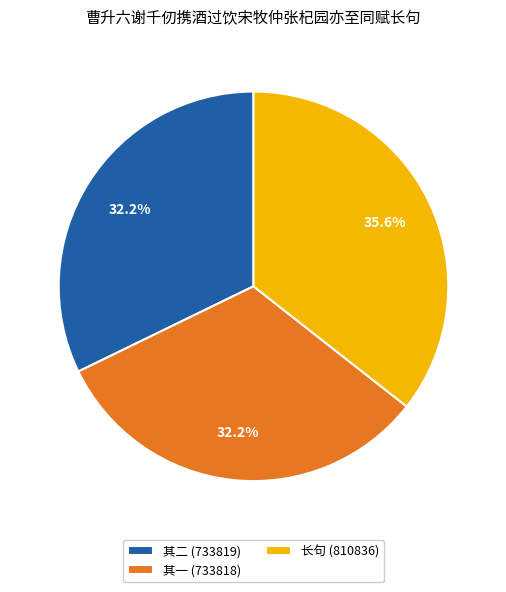

Does 其二 (733819) account for over 50% of the chart?

No